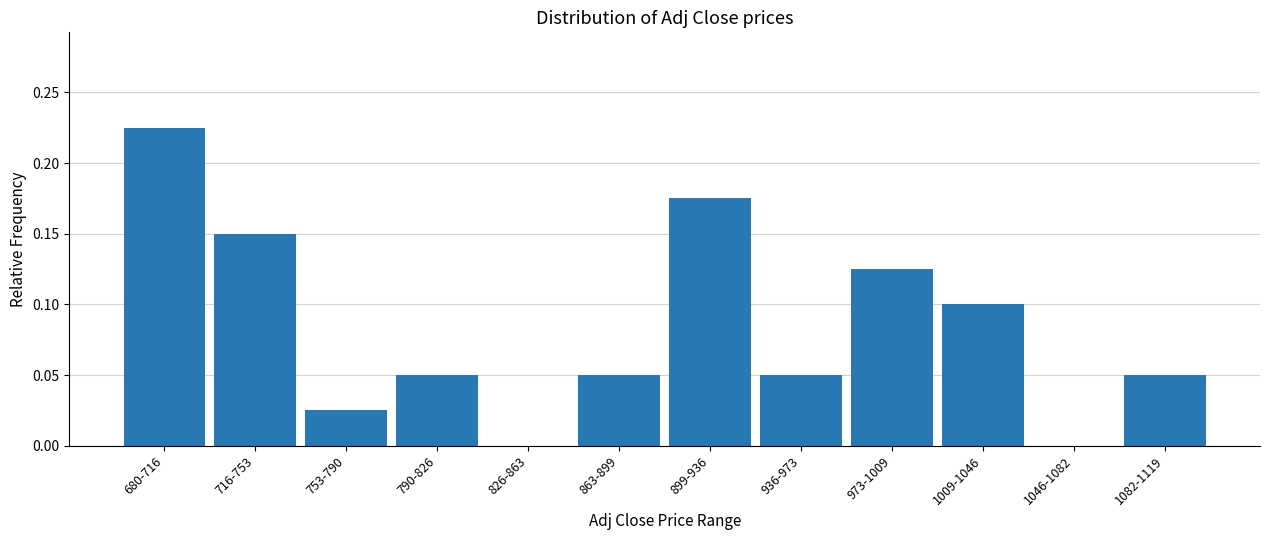

True or false: the data shows 0.2 at 716-753.

False